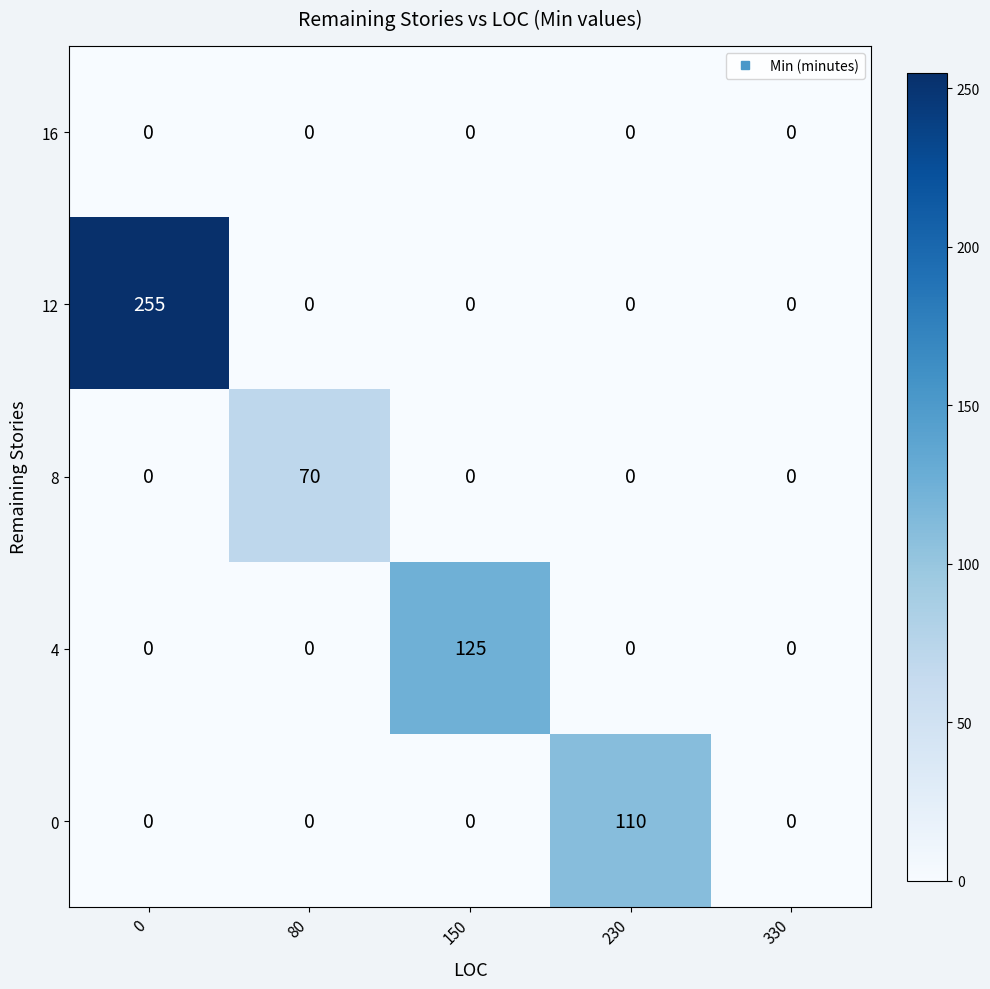

What is the average value of the 12 series?

51